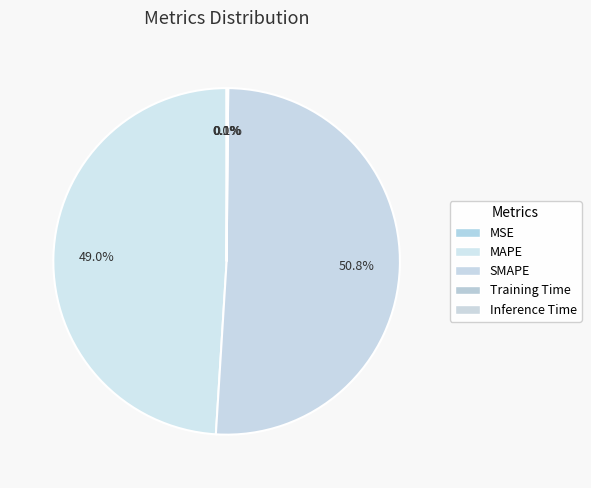

How many slices are in this pie chart?

5